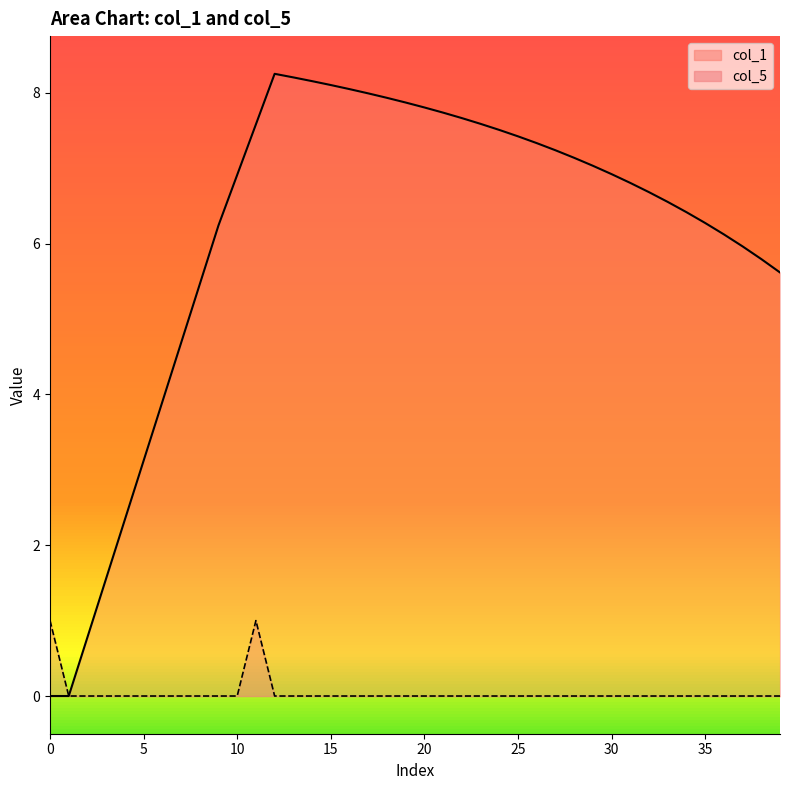

Which has a higher value, 33 or 12?

12